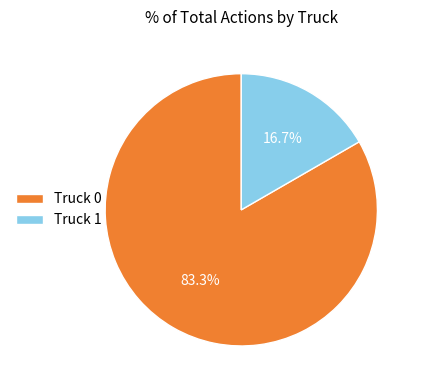

What is the total percentage of Truck 0 and Truck 1?

100.0%